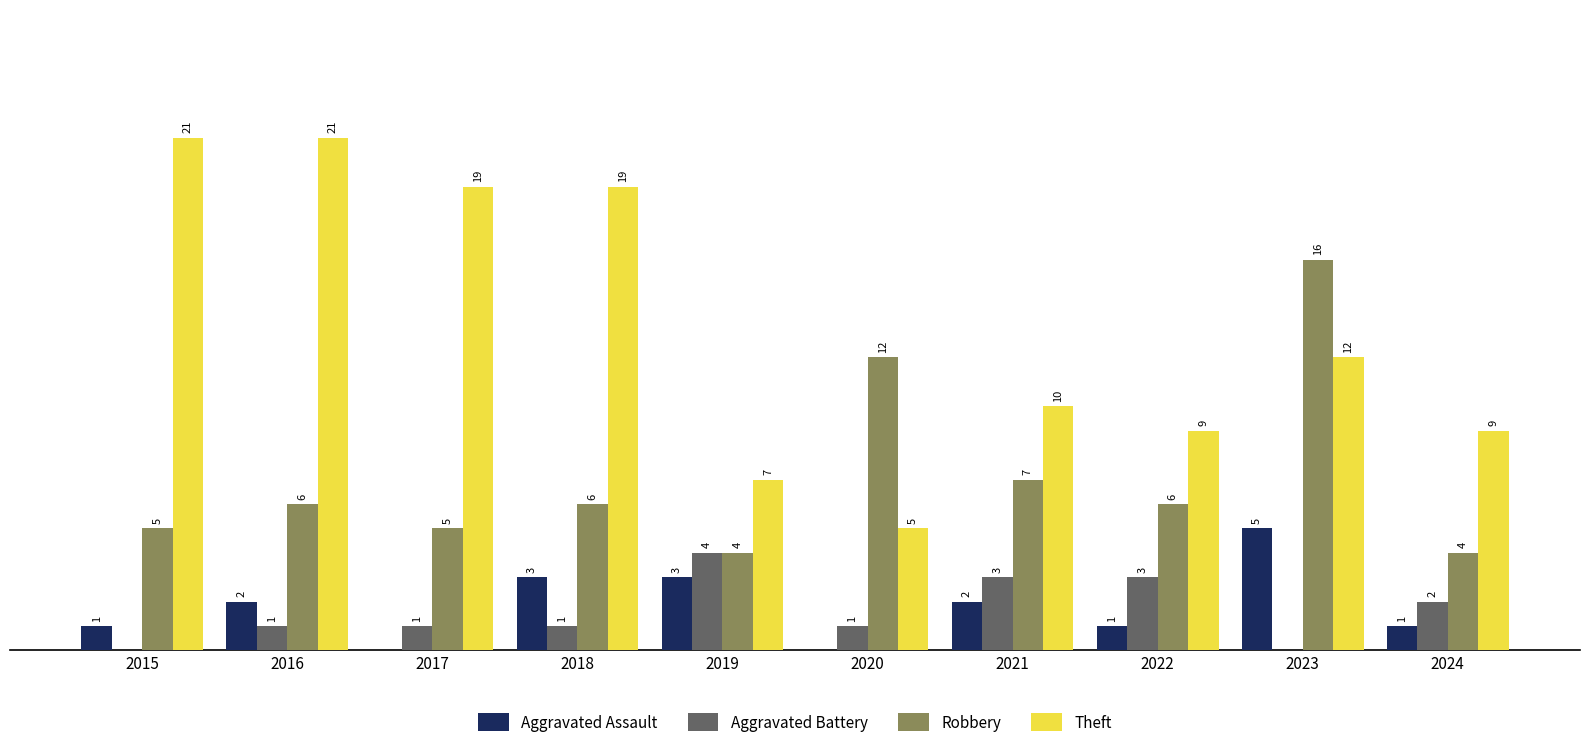

Which series changed the most between 2015 and 2019?

Theft